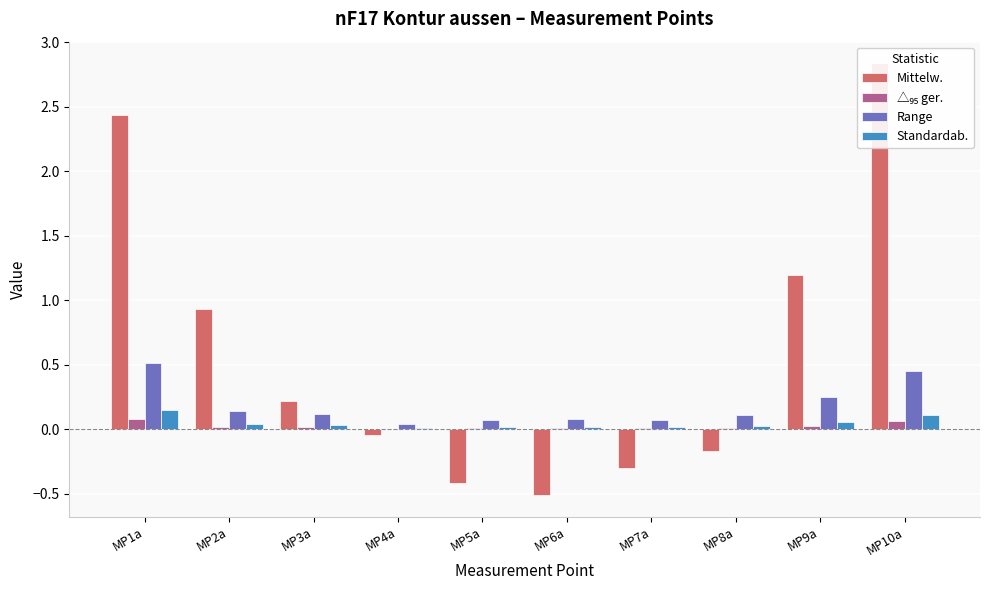

Which category has the highest value in the Standardab. series?

MP1a